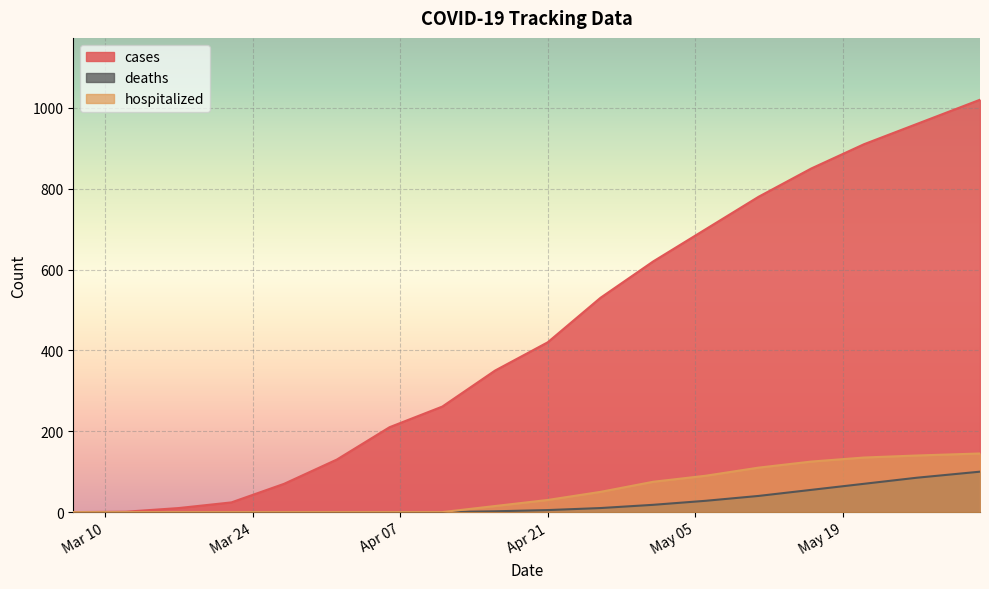

Which label corresponds to the largest value in the chart?

2020-06-01